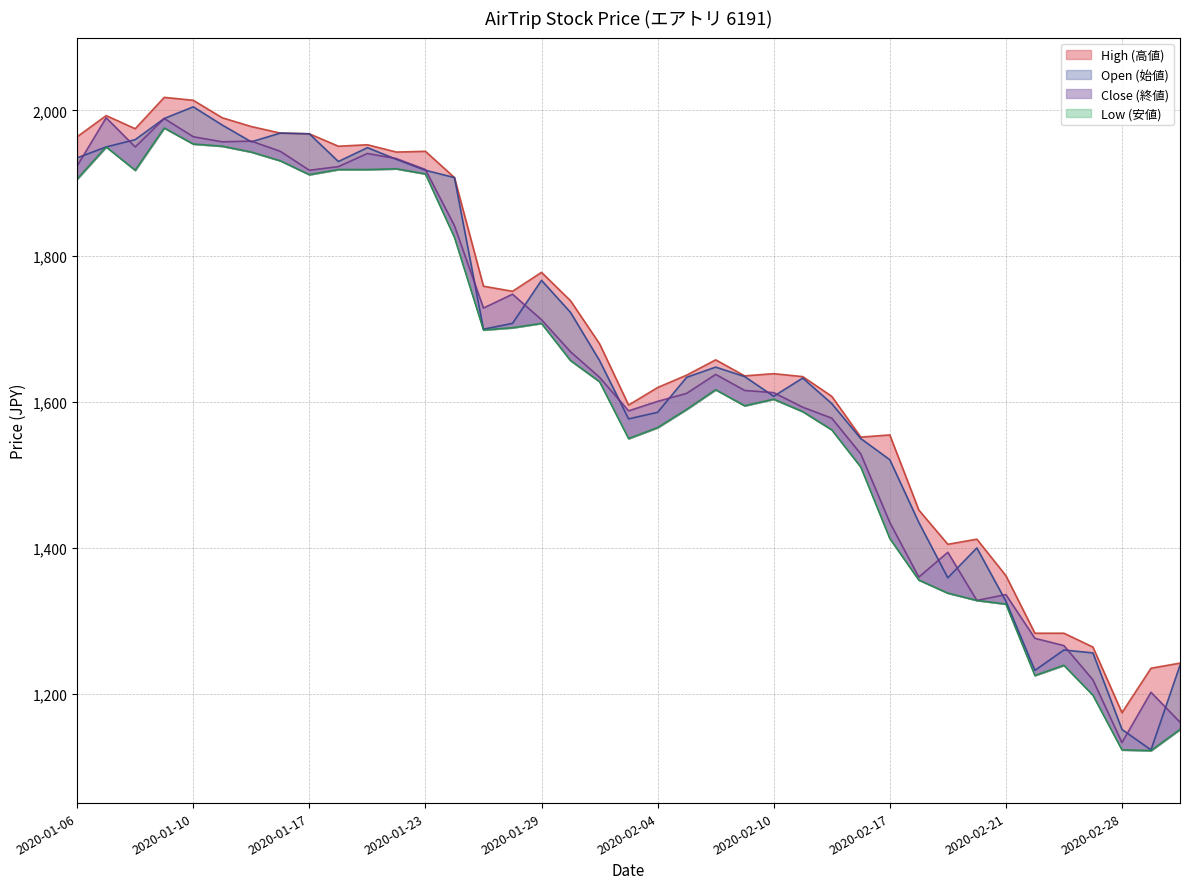

Reading right to left, what are all the values shown in this chart?

High (高値): 2020-03-03=1242	2020-03-02=1235	2020-02-28=1174	2020-02-27=1264	2020-02-26=1283	2020-02-25=1283	2020-02-21=1362	2020-02-20=1412	2020-02-19=1405	2020-02-18=1452	2020-02-17=1555	2020-02-14=1552	2020-02-13=1608	2020-02-12=1635	2020-02-10=1639	2020-02-07=1636	2020-02-06=1658	2020-02-05=1637	2020-02-04=1620	2020-02-03=1596	2020-01-31=1680	2020-01-30=1739	2020-01-29=1778	2020-01-28=1752	2020-01-27=1759	2020-01-24=1908	2020-01-23=1944	2020-01-22=1943	2020-01-21=1953	2020-01-20=1951	2020-01-17=1968	2020-01-16=1969	2020-01-15=1978	2020-01-14=1990	2020-01-10=2014	2020-01-09=2018	2020-01-08=1975	2020-01-07=1993	2020-01-06=1964
Open (始値): 2020-03-03=1239	2020-03-02=1123	2020-02-28=1151	2020-02-27=1256	2020-02-26=1260	2020-02-25=1232	2020-02-21=1327	2020-02-20=1400	2020-02-19=1359	2020-02-18=1435	2020-02-17=1521	2020-02-14=1550	2020-02-13=1598	2020-02-12=1633	2020-02-10=1608	2020-02-07=1635	2020-02-06=1648	2020-02-05=1634	2020-02-04=1586	2020-02-03=1577	2020-01-31=1657	2020-01-30=1723	2020-01-29=1767	2020-01-28=1708	2020-01-27=1700	2020-01-24=1908	2020-01-23=1918	2020-01-22=1933	2020-01-21=1949	2020-01-20=1930	2020-01-17=1968	2020-01-16=1969	2020-01-15=1957	2020-01-14=1980	2020-01-10=2005	2020-01-09=1989	2020-01-08=1960	2020-01-07=1950	2020-01-06=1935
Close (終値): 2020-03-03=1161	2020-03-02=1202	2020-02-28=1133	2020-02-27=1219	2020-02-26=1266	2020-02-25=1276	2020-02-21=1336	2020-02-20=1328	2020-02-19=1394	2020-02-18=1360	2020-02-17=1435	2020-02-14=1529	2020-02-13=1578	2020-02-12=1593	2020-02-10=1613	2020-02-07=1616	2020-02-06=1638	2020-02-05=1612	2020-02-04=1601	2020-02-03=1588	2020-01-31=1634	2020-01-30=1669	2020-01-29=1713	2020-01-28=1748	2020-01-27=1729	2020-01-24=1842	2020-01-23=1919	2020-01-22=1934	2020-01-21=1941	2020-01-20=1923	2020-01-17=1918	2020-01-16=1944	2020-01-15=1958	2020-01-14=1957	2020-01-10=1964	2020-01-09=1989	2020-01-08=1950	2020-01-07=1990	2020-01-06=1924
Low (安値): 2020-03-03=1151	2020-03-02=1122	2020-02-28=1123	2020-02-27=1198	2020-02-26=1239	2020-02-25=1225	2020-02-21=1323	2020-02-20=1328	2020-02-19=1338	2020-02-18=1356	2020-02-17=1413	2020-02-14=1511	2020-02-13=1562	2020-02-12=1587	2020-02-10=1604	2020-02-07=1595	2020-02-06=1617	2020-02-05=1590	2020-02-04=1565	2020-02-03=1550	2020-01-31=1628	2020-01-30=1657	2020-01-29=1708	2020-01-28=1702	2020-01-27=1699	2020-01-24=1826	2020-01-23=1913	2020-01-22=1920	2020-01-21=1919	2020-01-20=1919	2020-01-17=1912	2020-01-16=1931	2020-01-15=1943	2020-01-14=1951	2020-01-10=1954	2020-01-09=1976	2020-01-08=1918	2020-01-07=1950	2020-01-06=1906